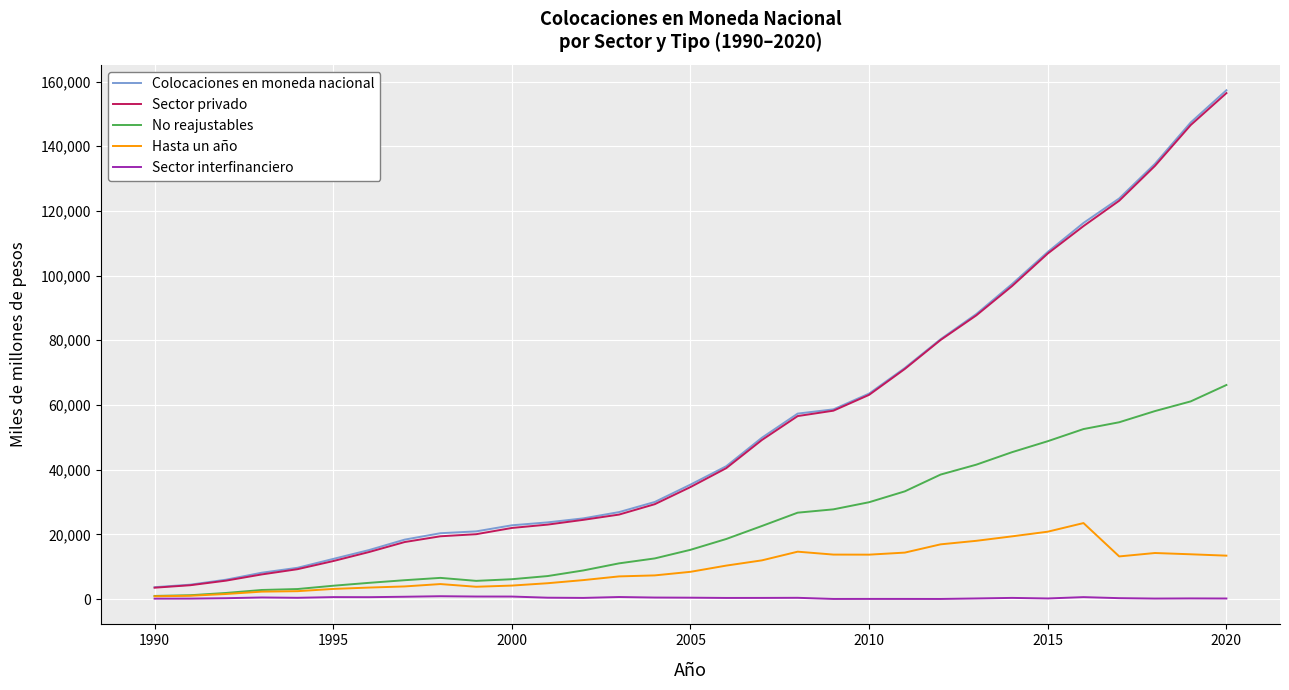

Which series has the widest spread of values?

Colocaciones en moneda nacional